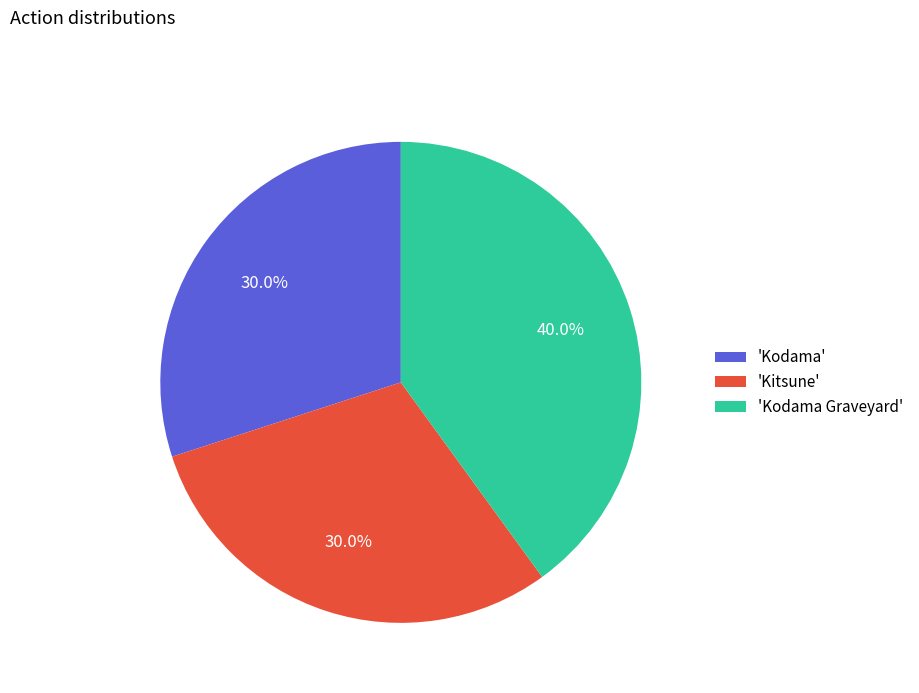

Combined, what portion of the pie is 'Kodama' and 'Kodama Graveyard'?

70.0%